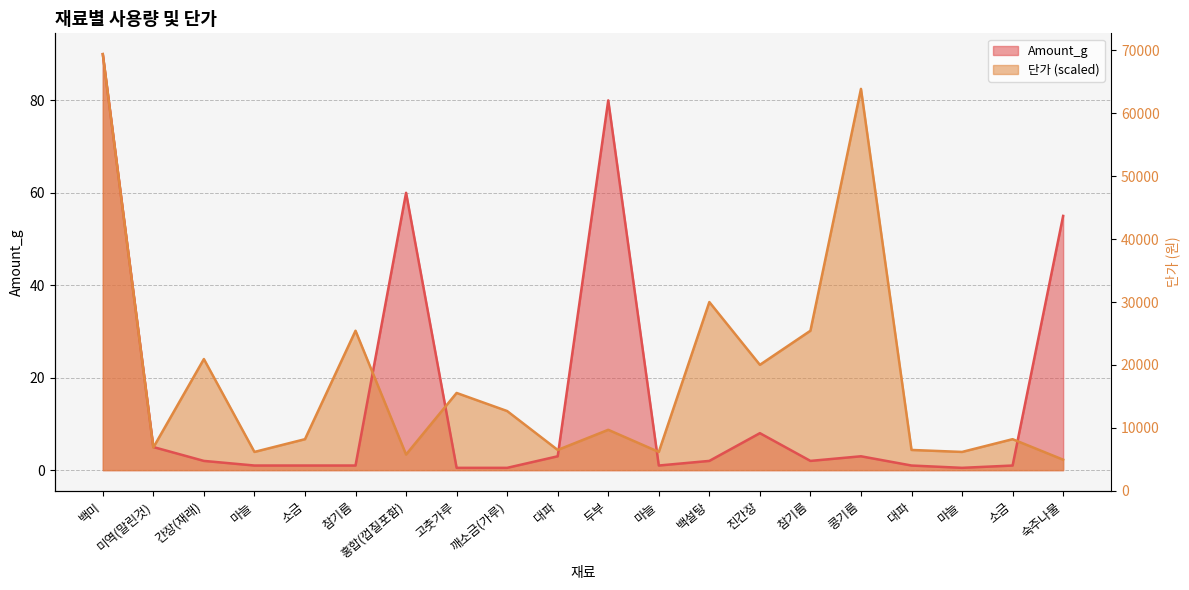

Is the value of 단가 at 숙주나물 greater than the value of Amount_g at 홍합(껍질포함)?

No